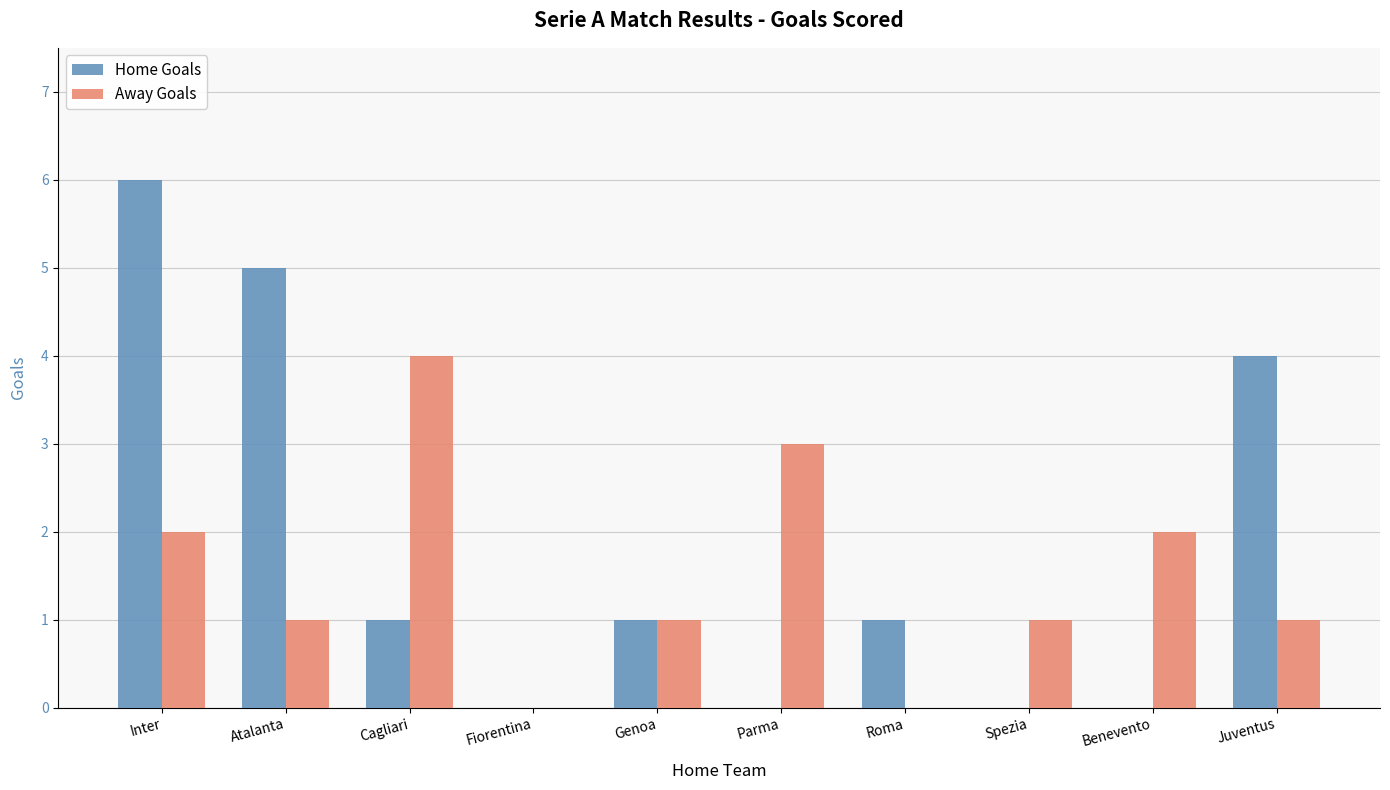

Does the chart contain stacked bars?

No